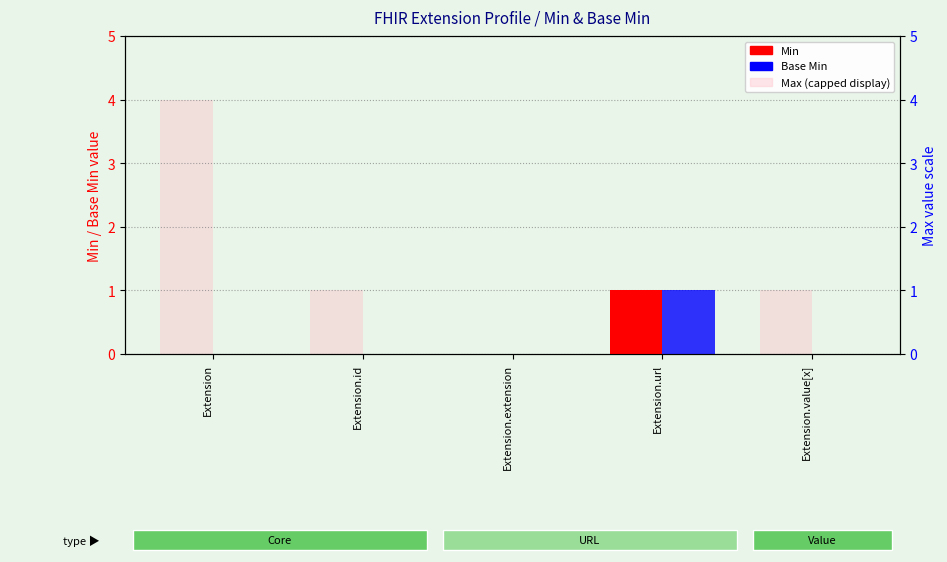

Where is Base Min nearest to the value 0?

Extension